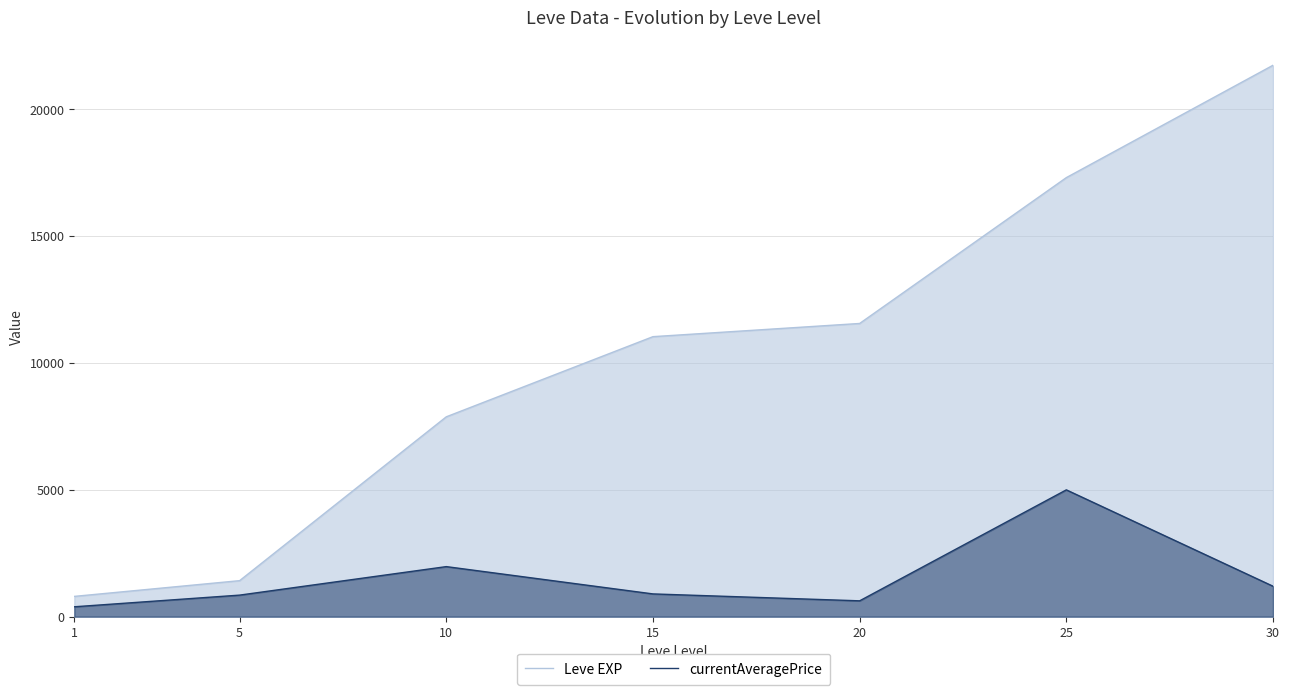

True or false: Leve EXP and currentAveragePrice intersect in this chart.

False